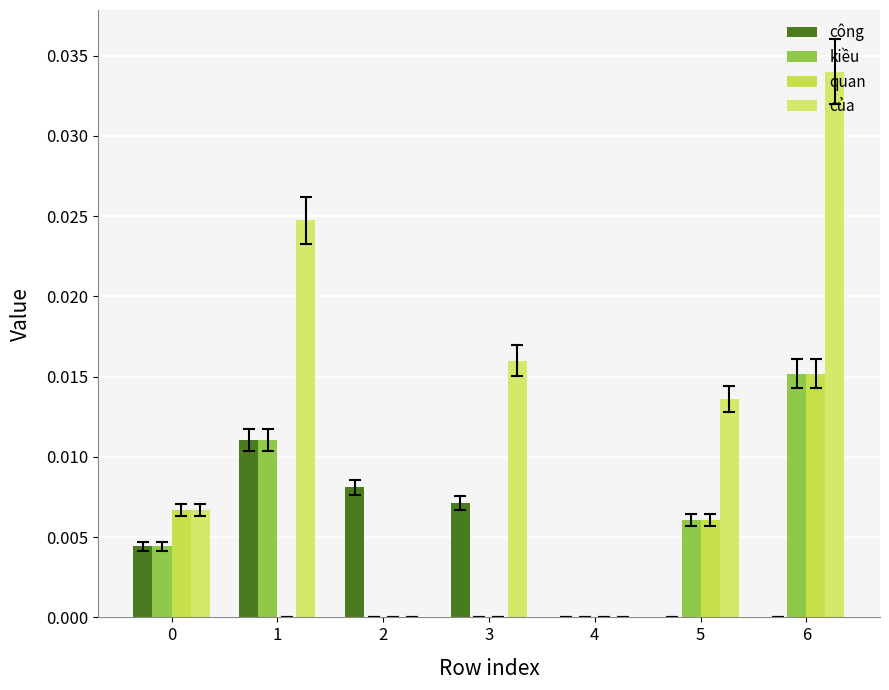

Are the bars grouped side by side (vs. stacked)?

Yes